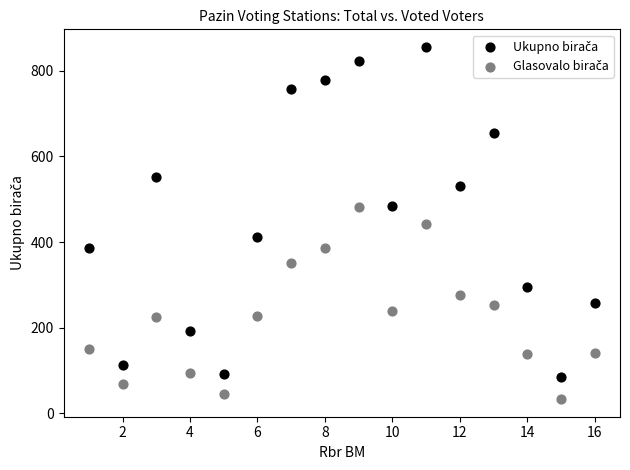

Across all data points, what is the range of Y values (max minus min)?

823